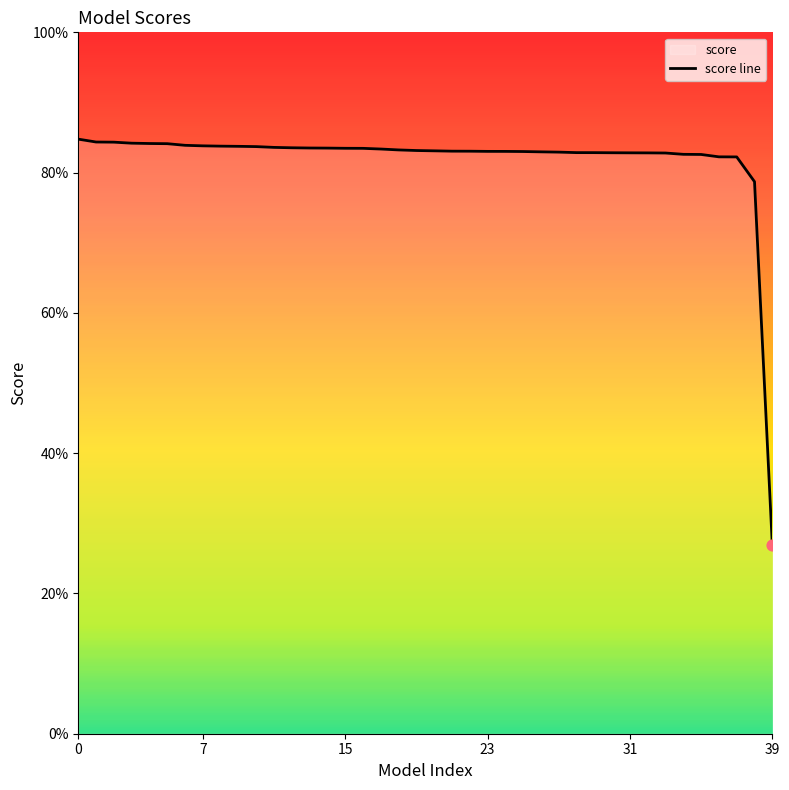

Between 31 and 10, which is larger?

10